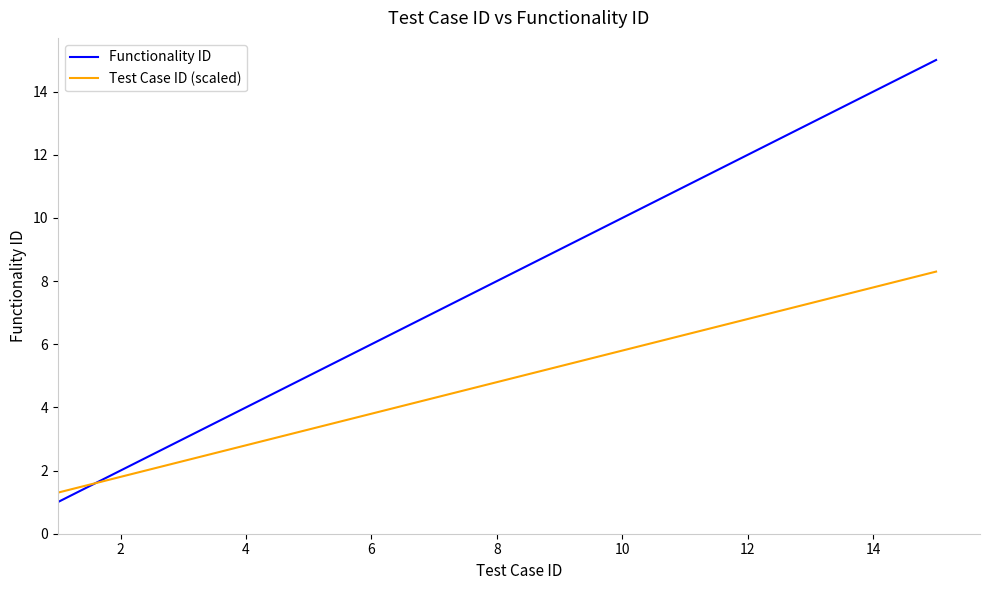

Rank the series by their maximum value, from lowest to highest.

Test Case ID (scaled), Functionality ID